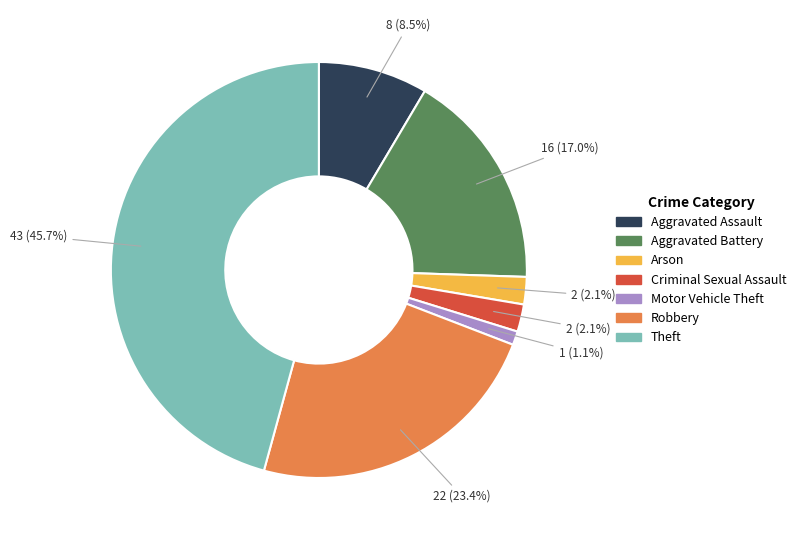

Does any single category account for the majority?

No